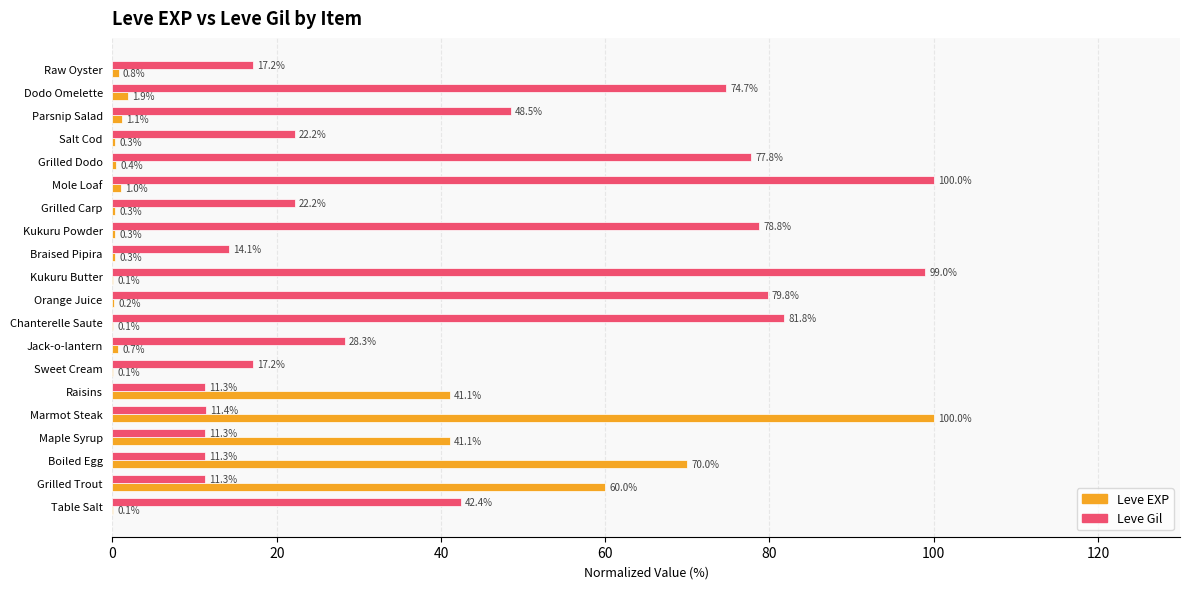

Between Boiled Egg and Jack-o-lantern, which series saw the biggest shift?

Leve EXP